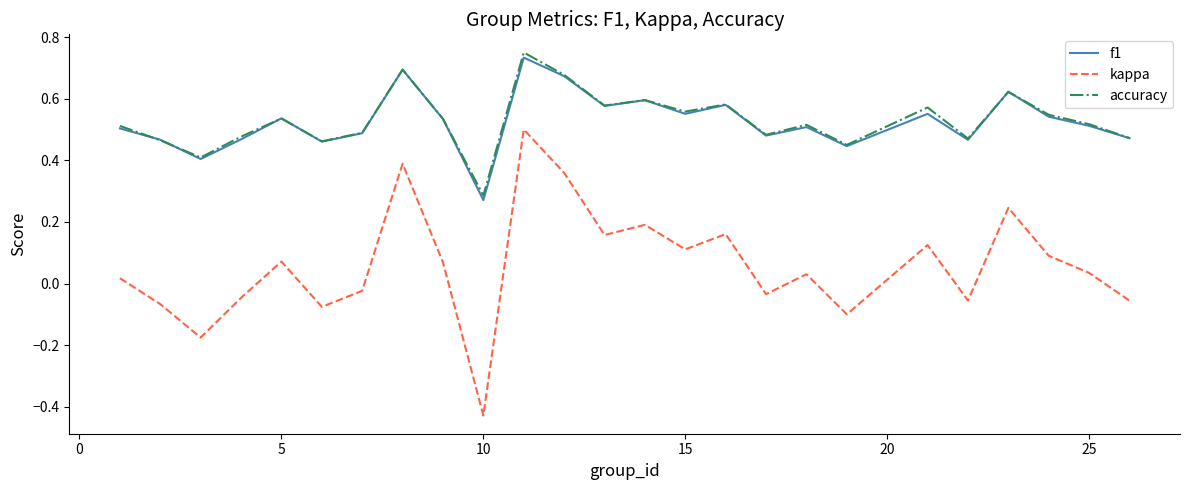

True or false: f1 and kappa intersect in this chart.

False